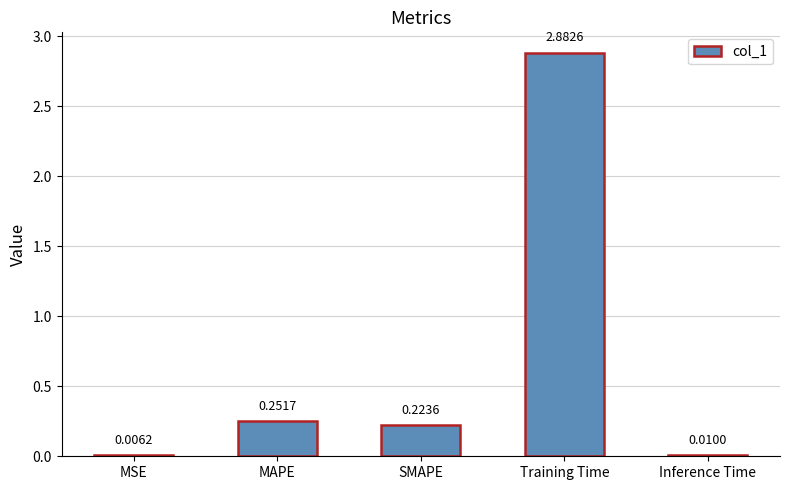

At which label is the value closest to 1?

MAPE